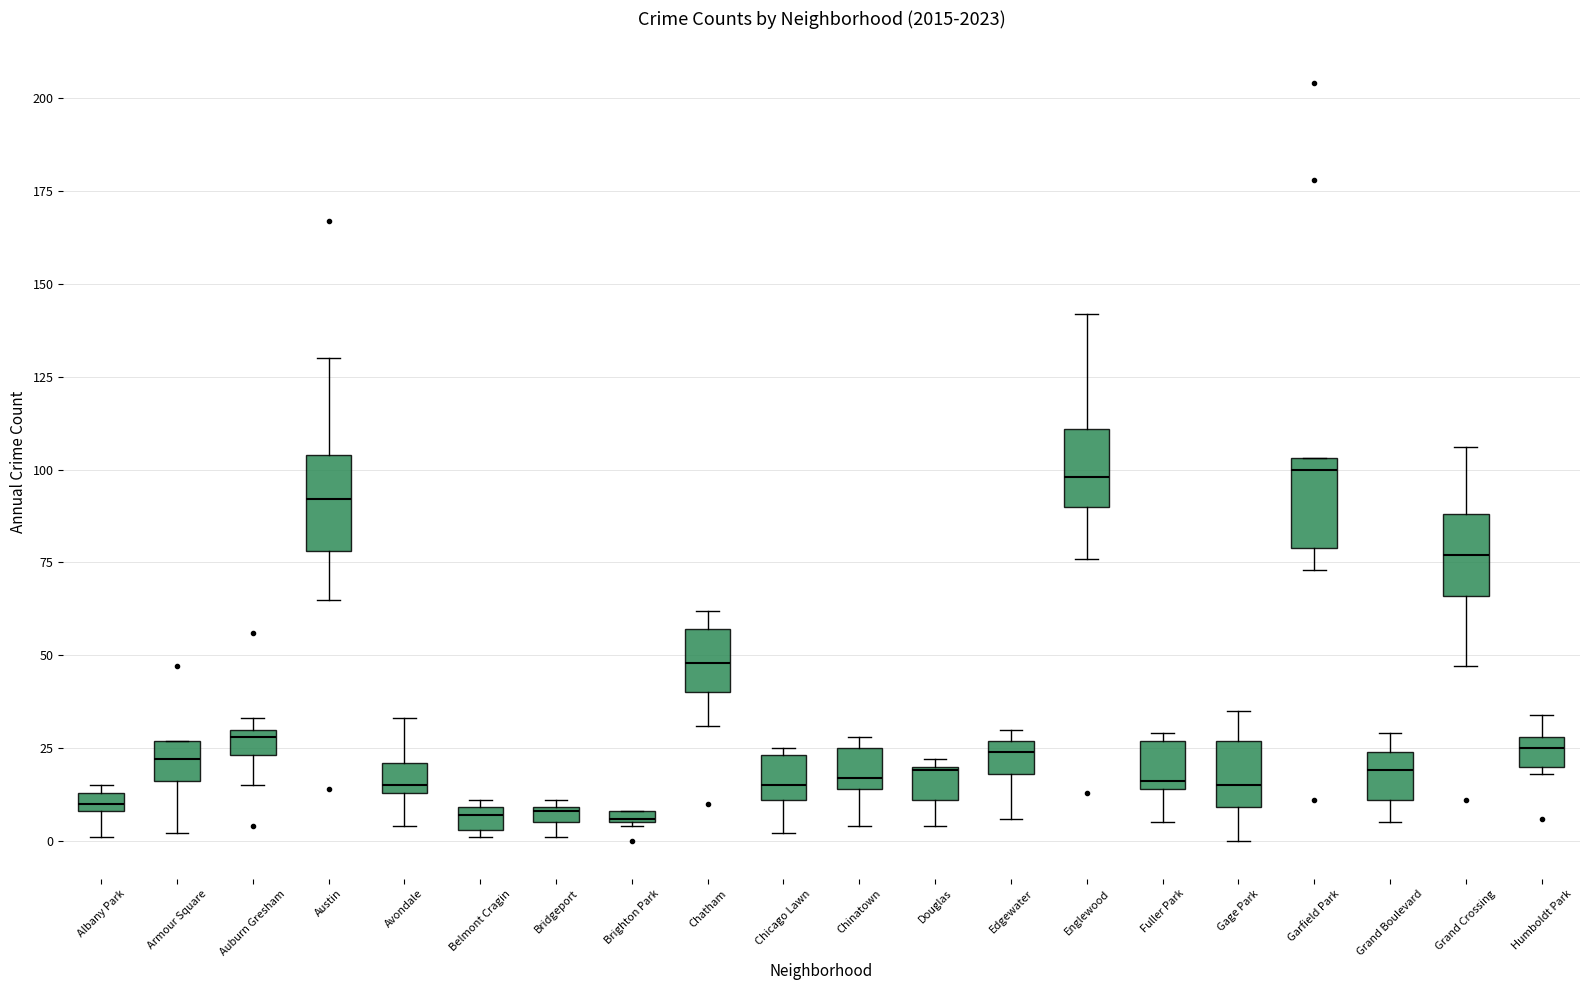

Where is the upper edge of the box for Englewood on the y-axis? The values are not printed on the chart, so give them approximately, as read against the axis.

110